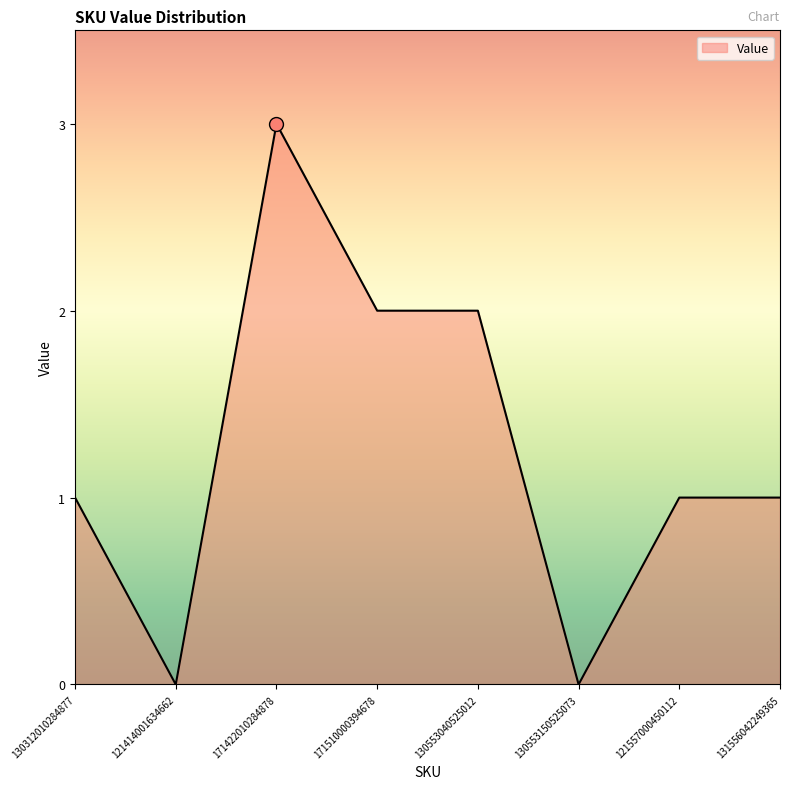

Reading left to right, transcribe all the data shown in this chart.

1	0	3	2	2	0	1	1